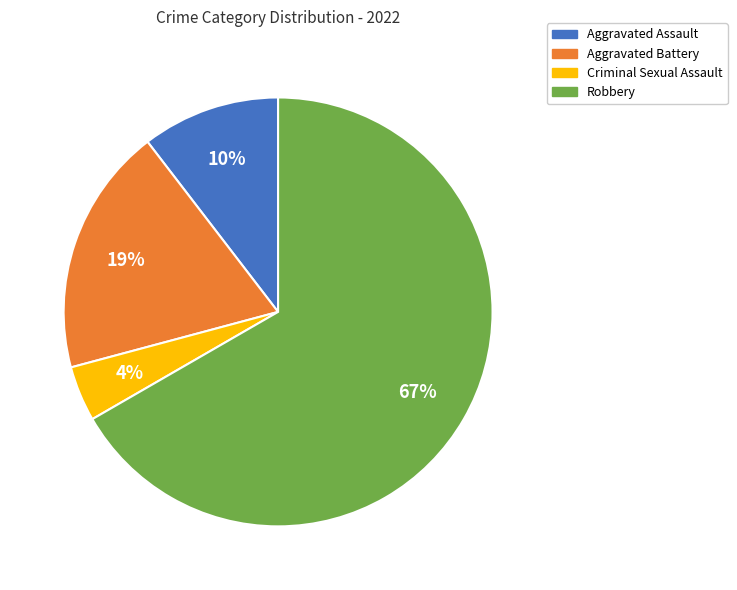

How many slices are in this pie chart?

4